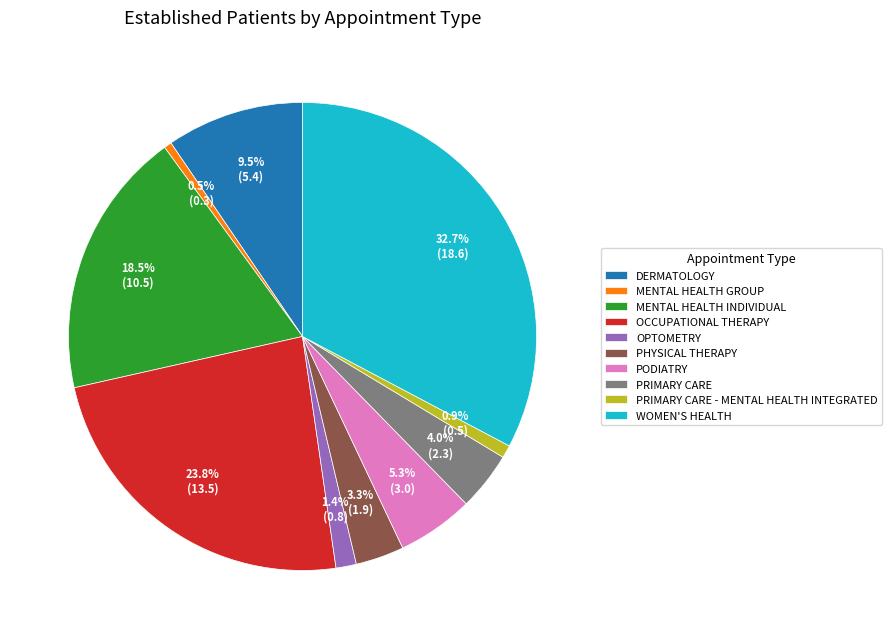

To the nearest percent, what is the difference between the OPTOMETRY and DERMATOLOGY slice percentages?

8%